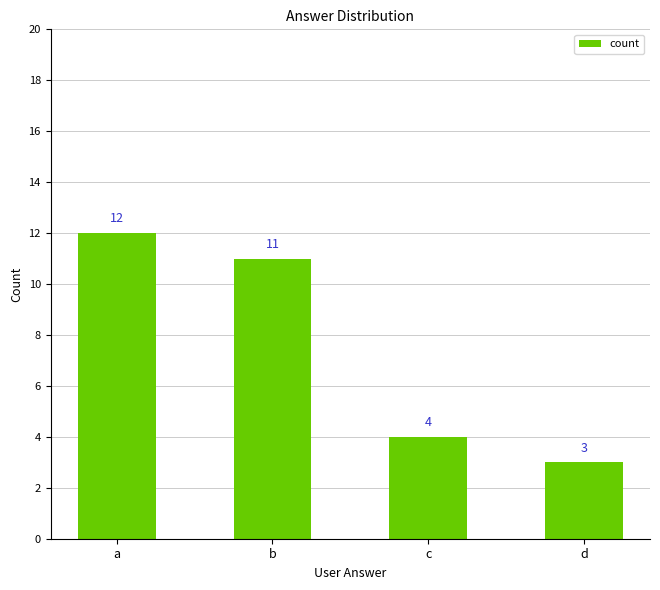

Are the bars grouped side by side (vs. stacked)?

No